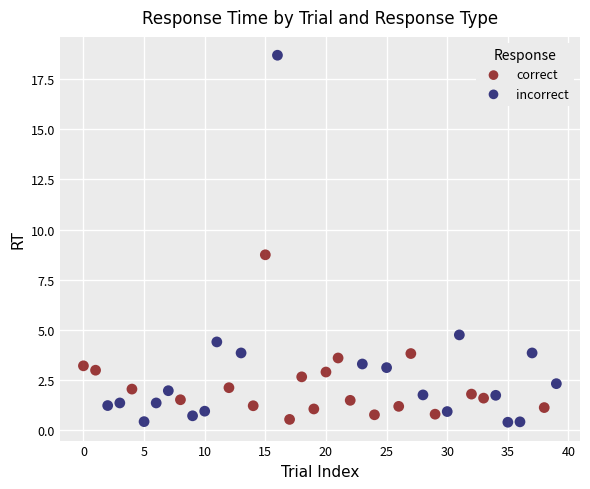

Which series contains the highest Y value?

incorrect